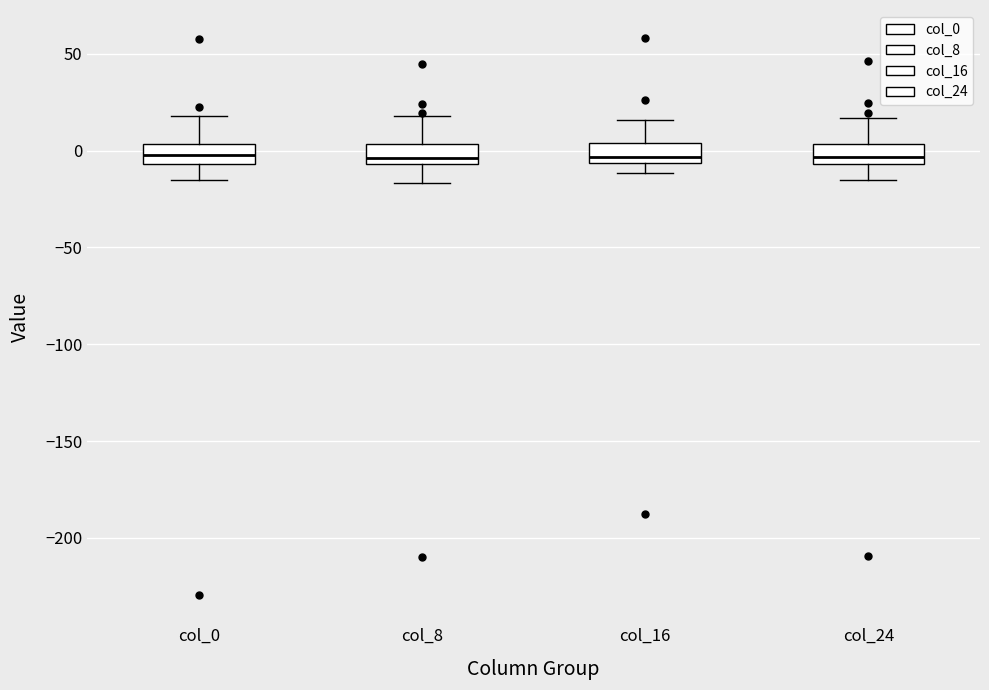

Where does the upper whisker of the box for col_0 end on the y-axis? The values are not printed on the chart, so give them approximately, as read against the axis.

20